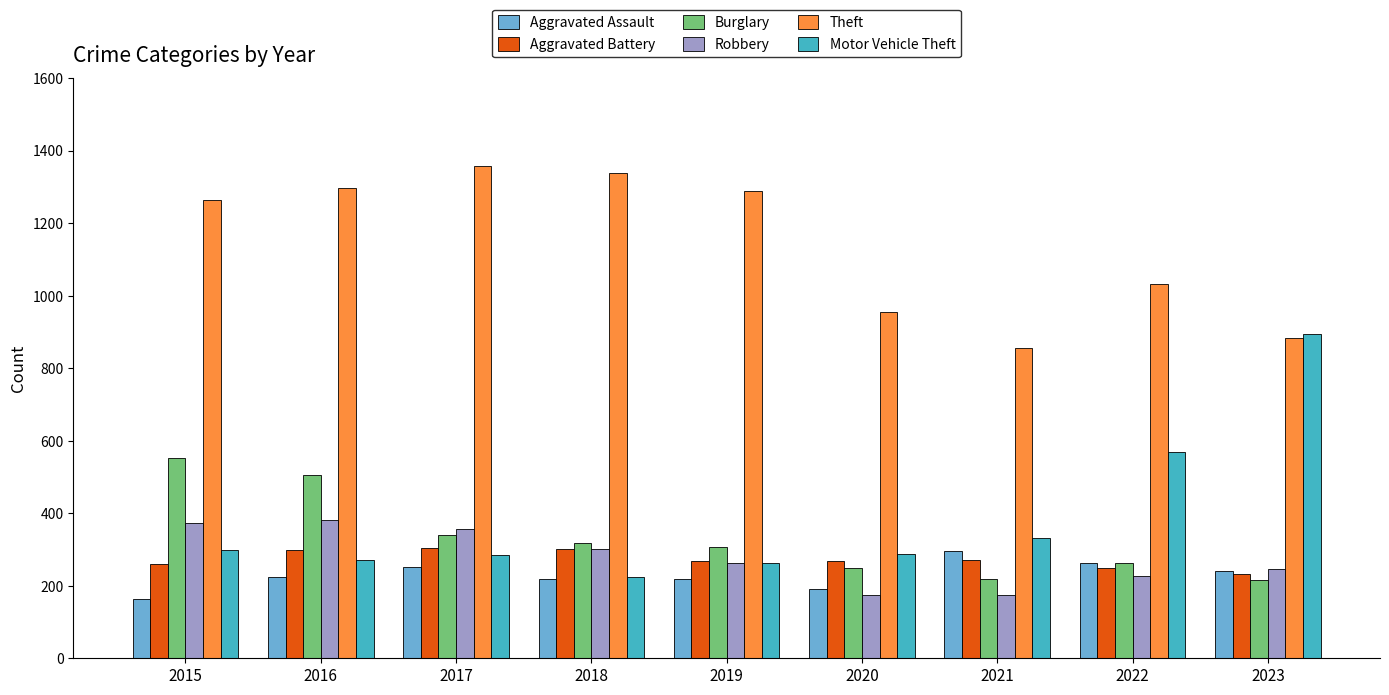

What is the smallest value displayed?

164